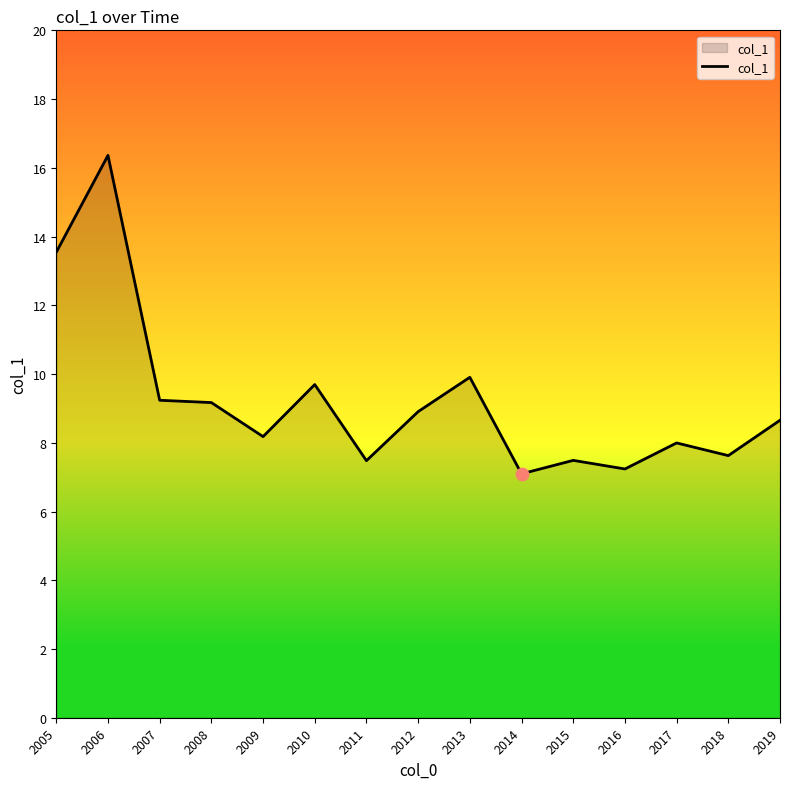

Between 2012 and 2010, which is larger?

2010